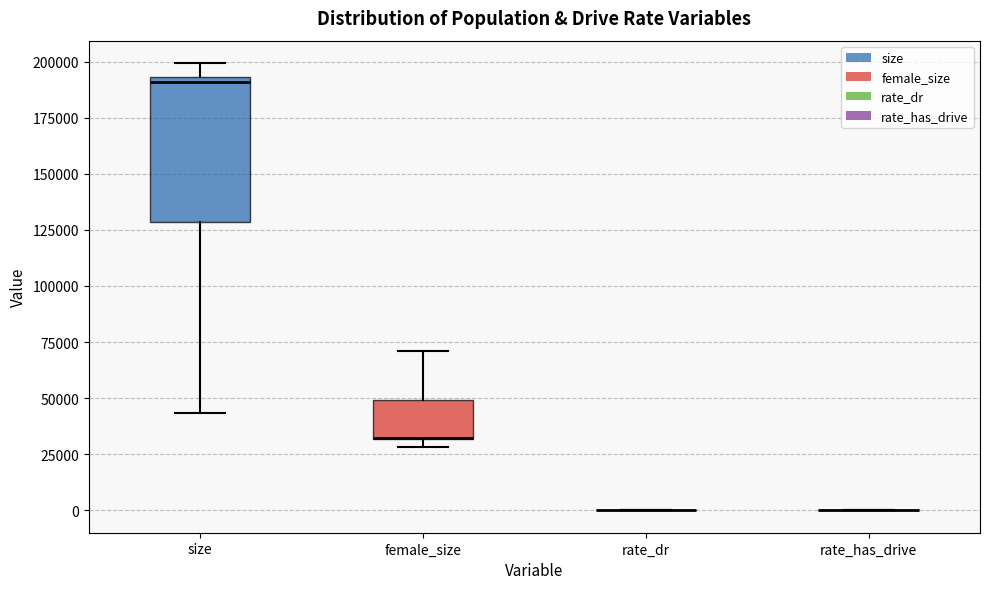

Which box is the tallest, from its lower edge to its upper edge?

size